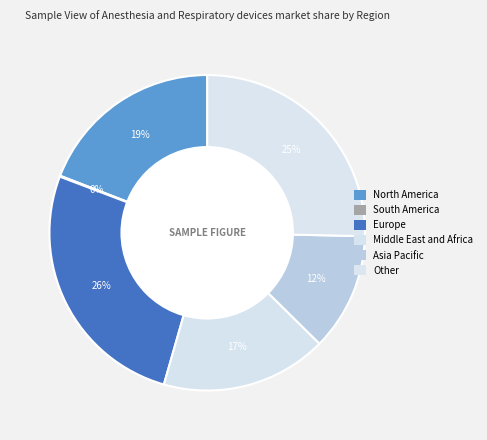

To the nearest percent, what is the difference between the largest and smallest slice percentages?

26%